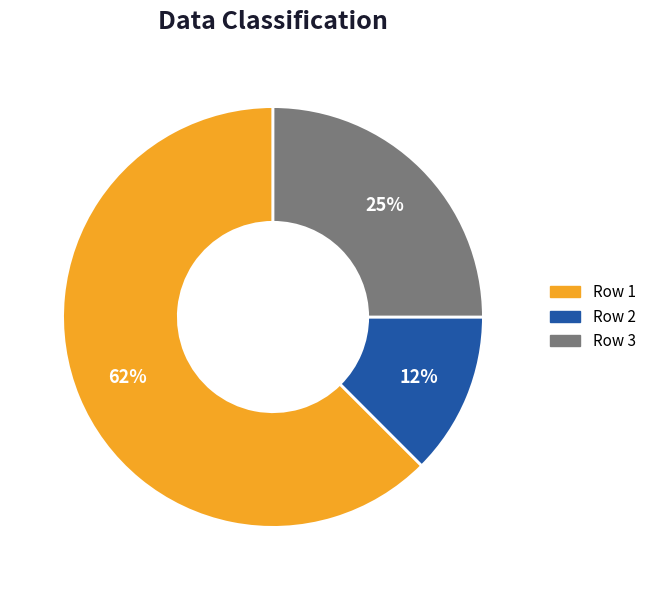

Is there a majority slice in this chart?

Yes